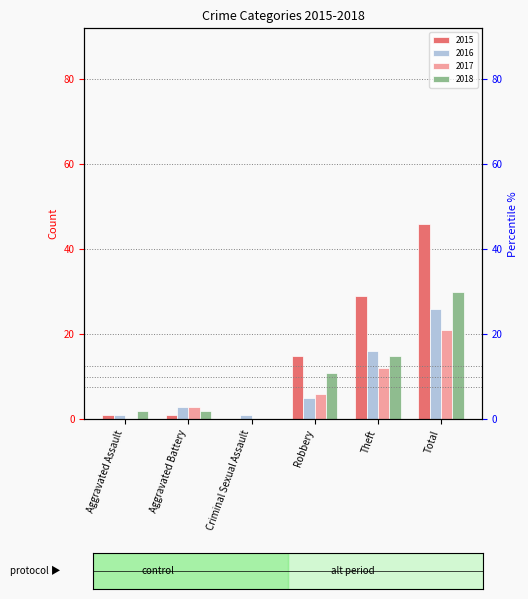

At which label does 2018 reach its minimum?

Criminal Sexual Assault